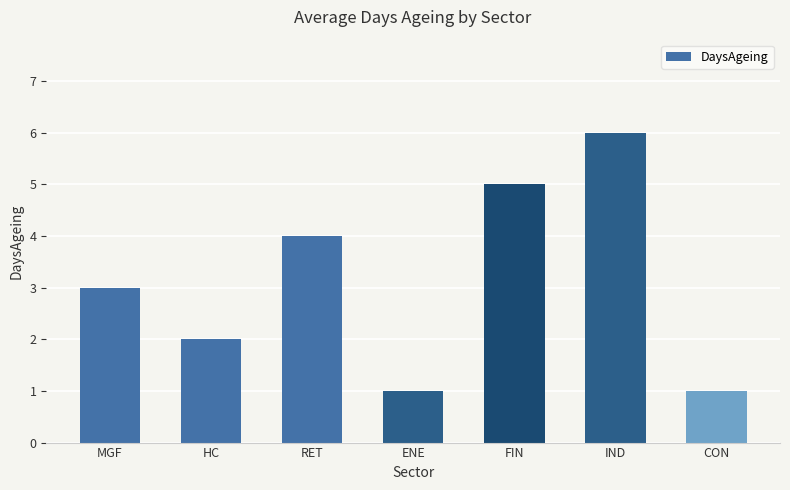

What is the change in value from RET to IND?

+2